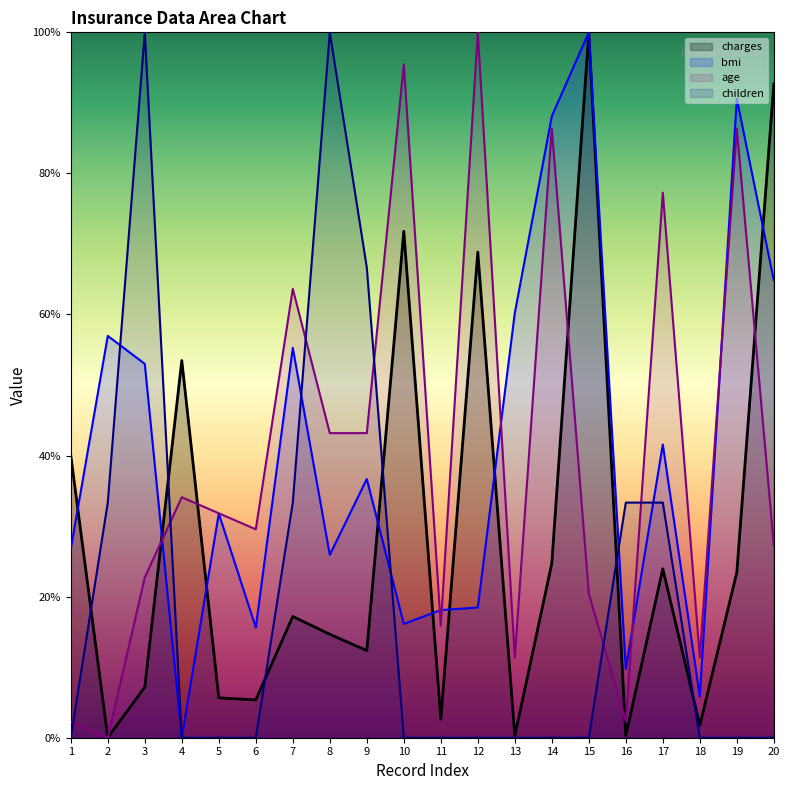

Which series ends up on top after the final intersection of charges and age?

charges